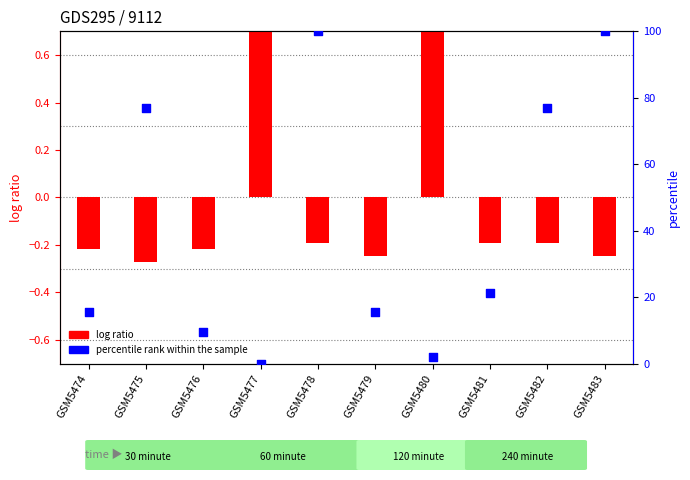

What is the total value across all series at GSM5478?

99.8